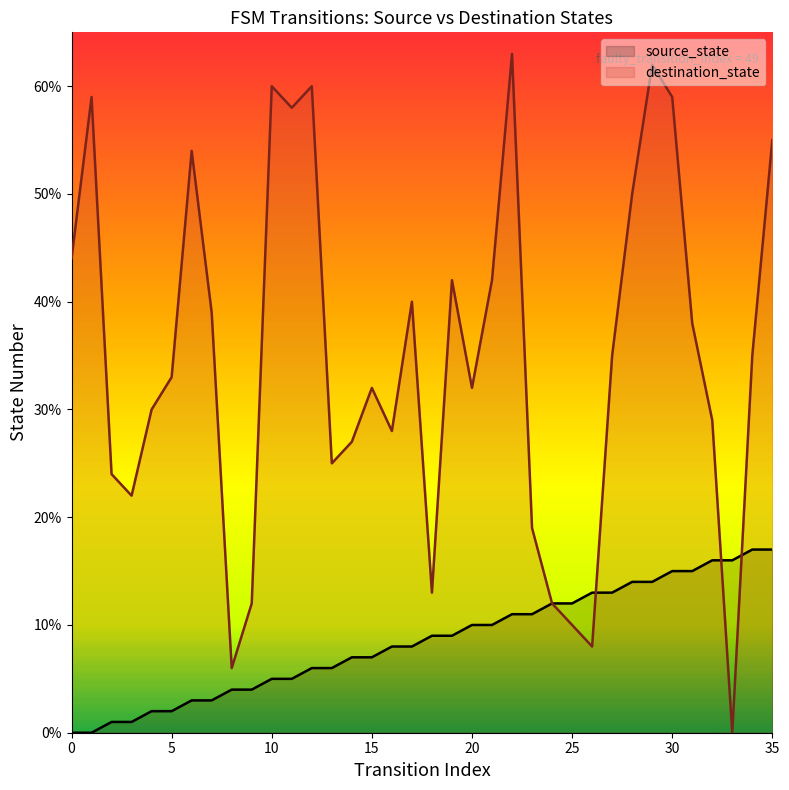

True or false: source_state has a value of 5 at 11.

True